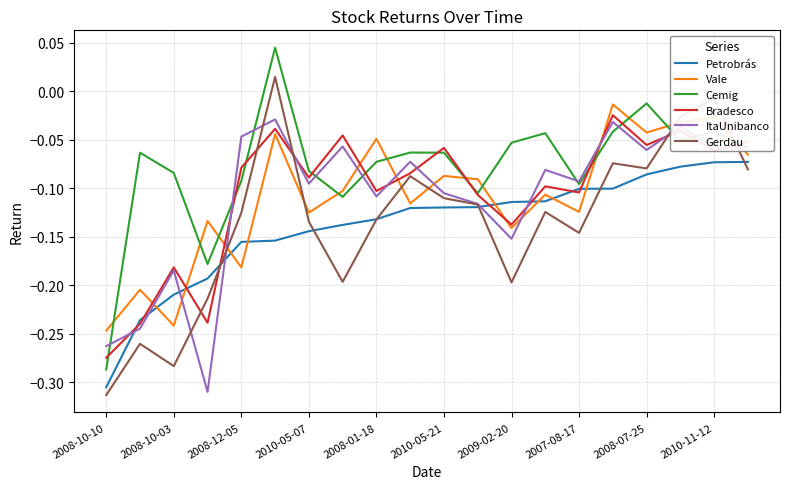

Which series has the widest spread of values?

Cemig